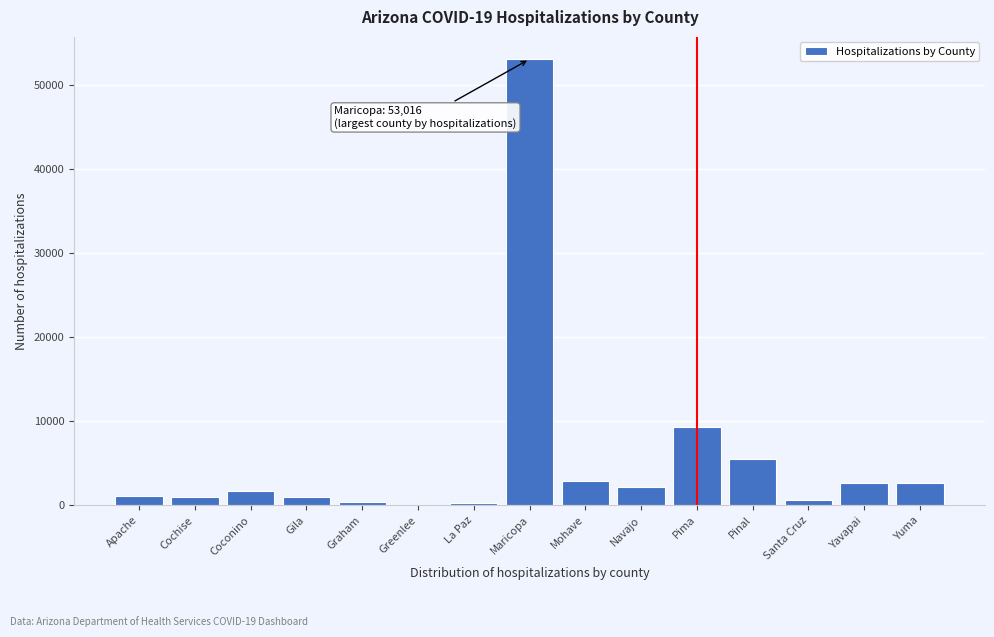

The chart shows a value of 9349 at Pinal. True or false?

False